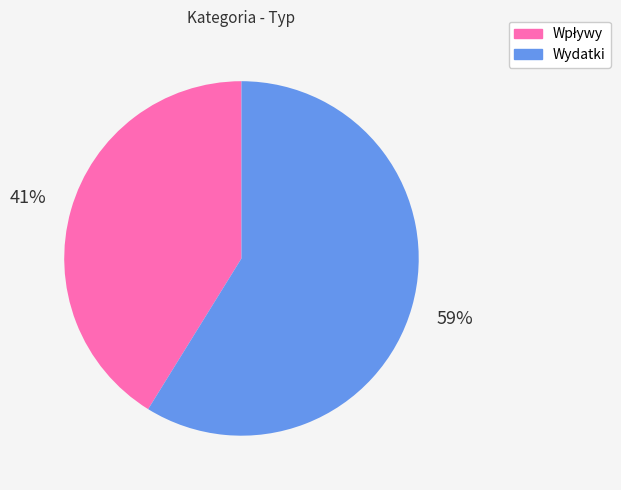

To the nearest percent, what portion does Wydatki represent?

59%